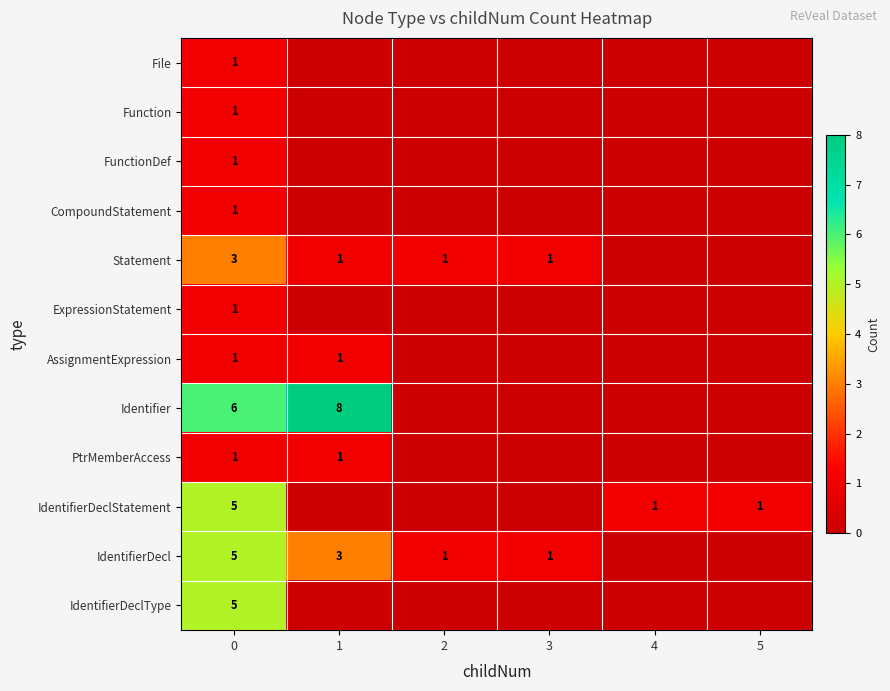

At which category does the chart reach its peak across all series?

1